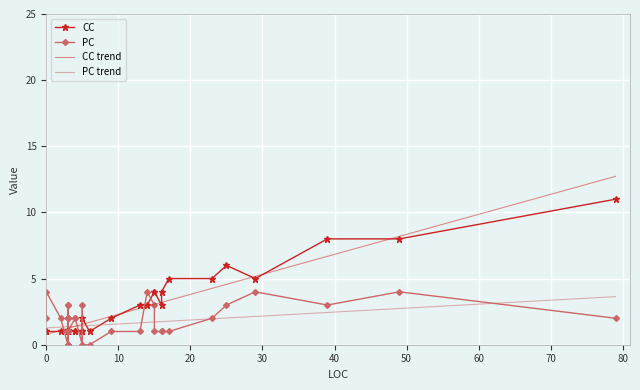

The value of PC trend at 0 is 1.3. True or false?

True